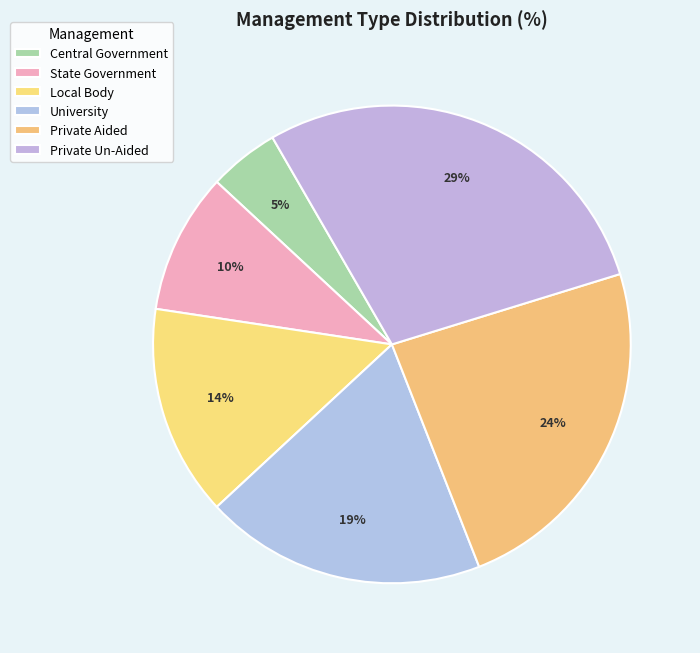

Which slice is the largest?

Private Un-Aided